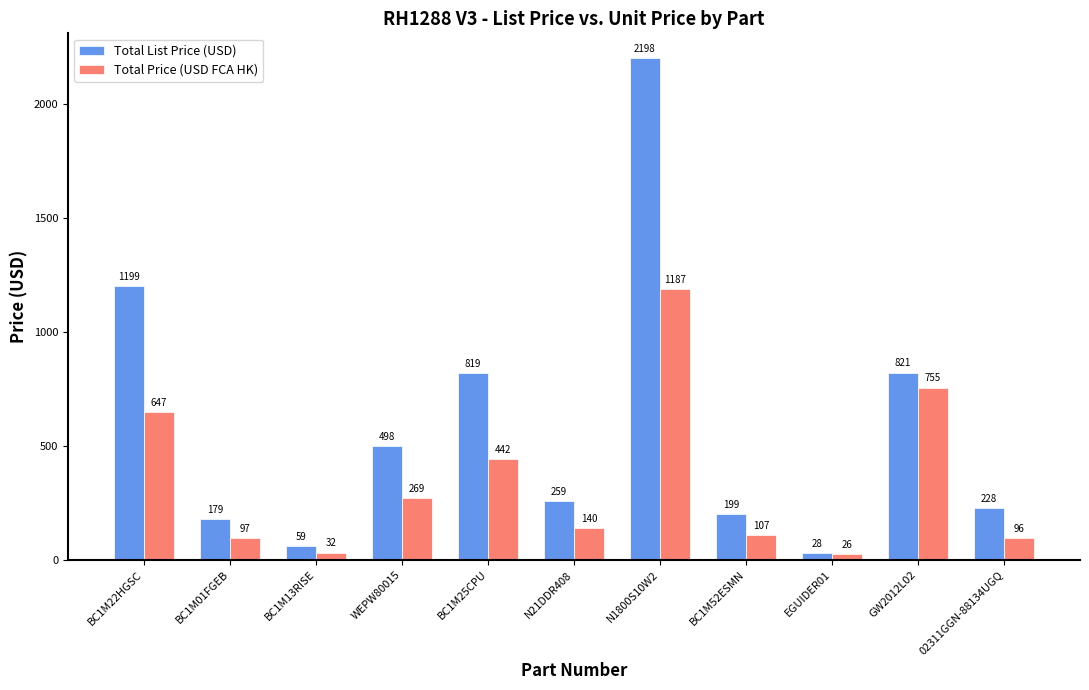

What is the minimum value for Total List Price (USD)?

28.0